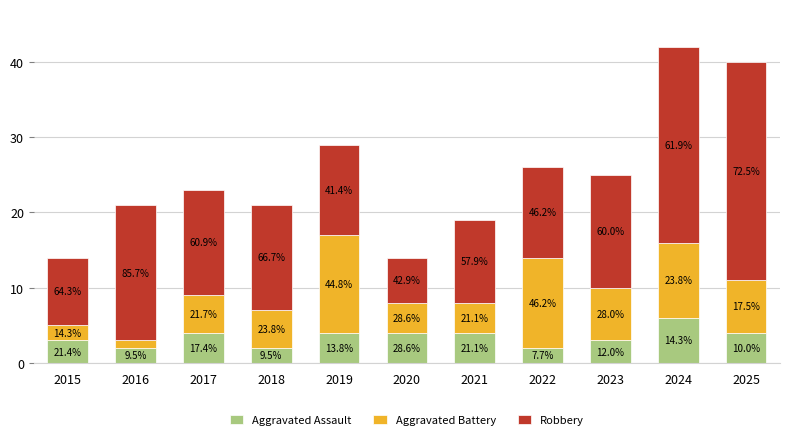

How many bars are there in total?

11